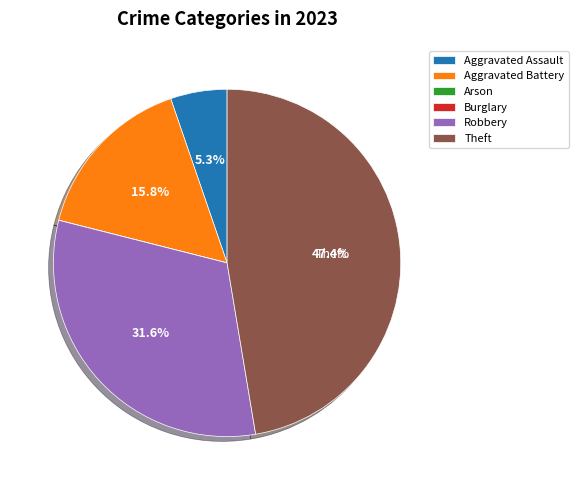

What is the largest slice in the pie chart?

Theft